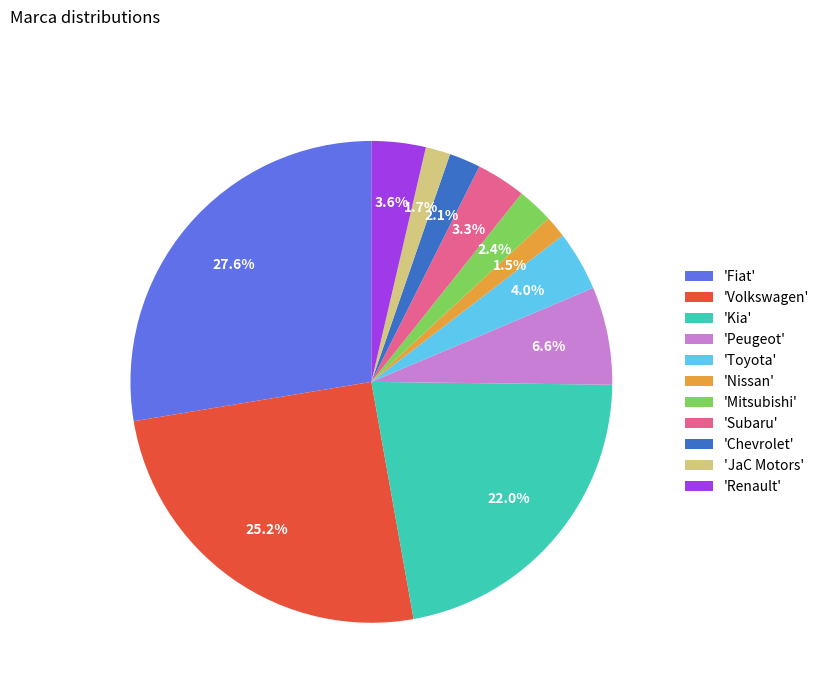

How many segments does this pie chart have?

11